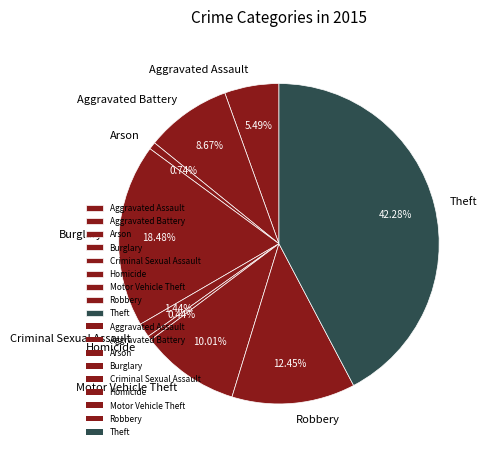

Approximately how many times larger is the value at Robbery compared to Burglary?

0.7